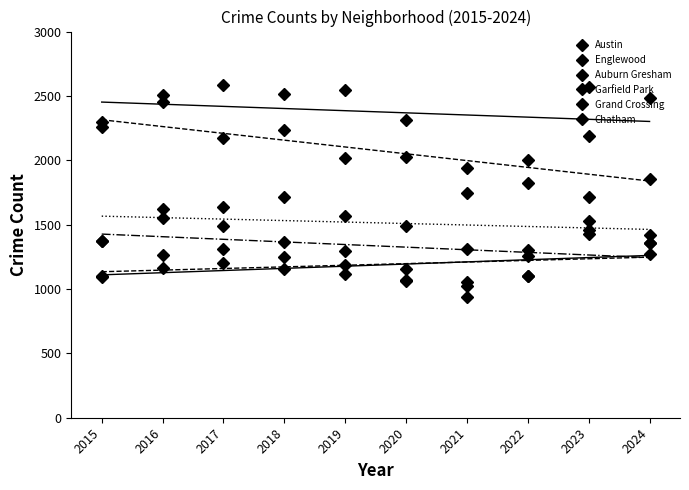

Does the chart have visible grid lines?

No